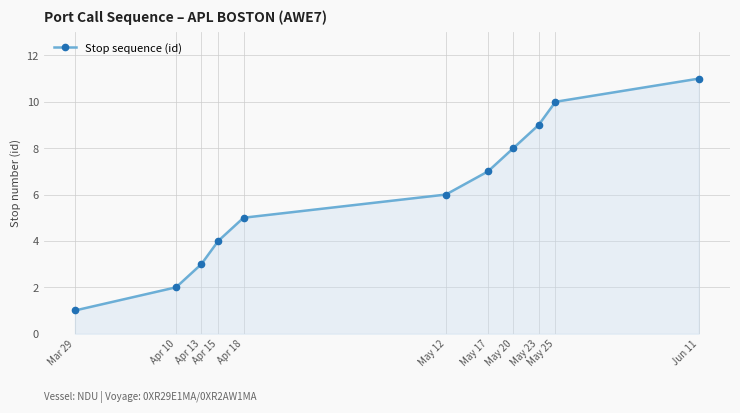

Which category has the lowest value across all series?

Mar 29